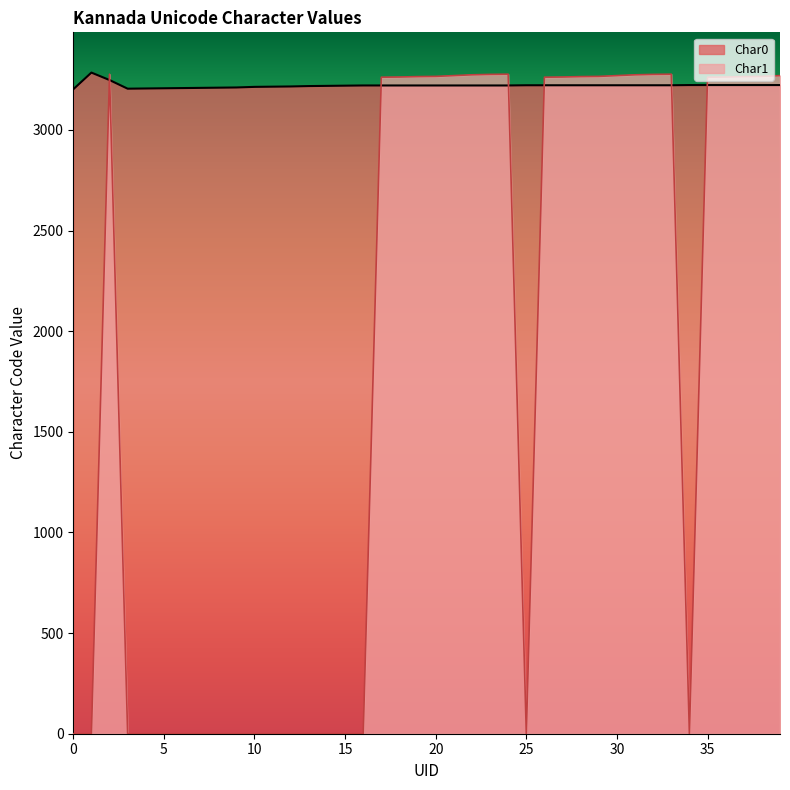

Where is Char0 nearest to the value 3243?

2